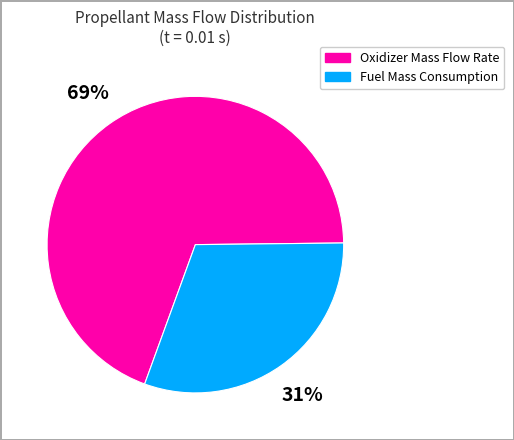

Rank the categories by value from lowest to highest.

Fuel Mass Consumption, Oxidizer Mass Flow Rate